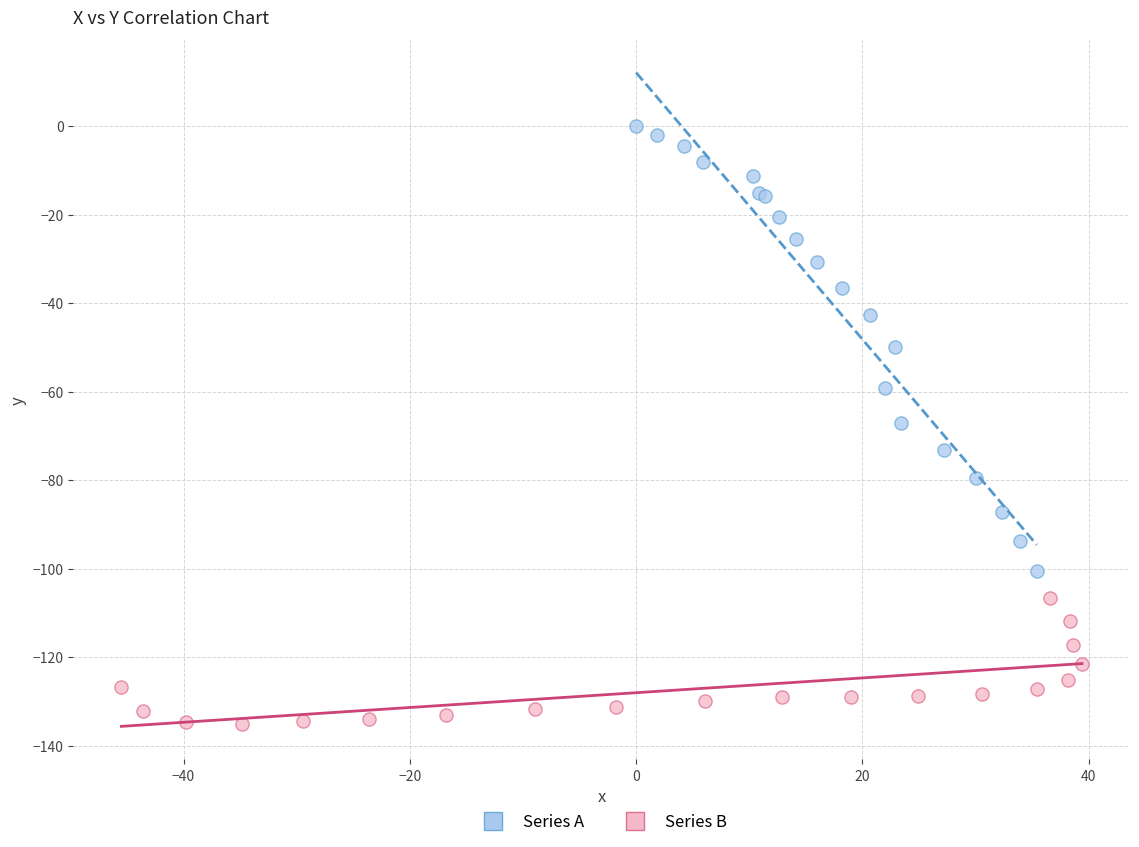

Which series reaches the minimum Y coordinate?

Series B